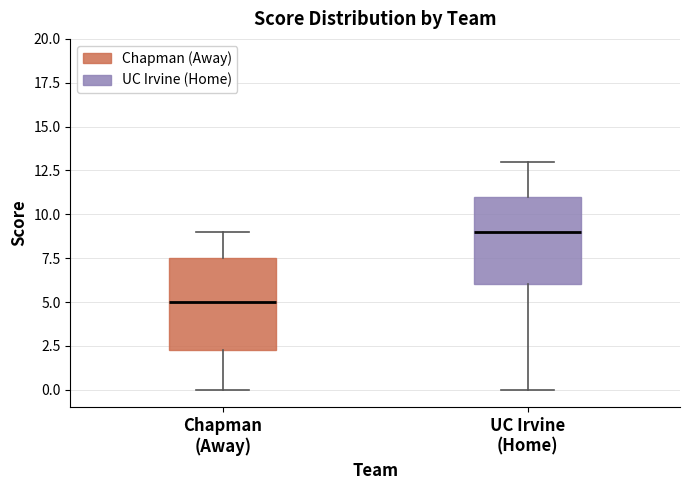

Which box has the lowest median line?

Chapman (Away)